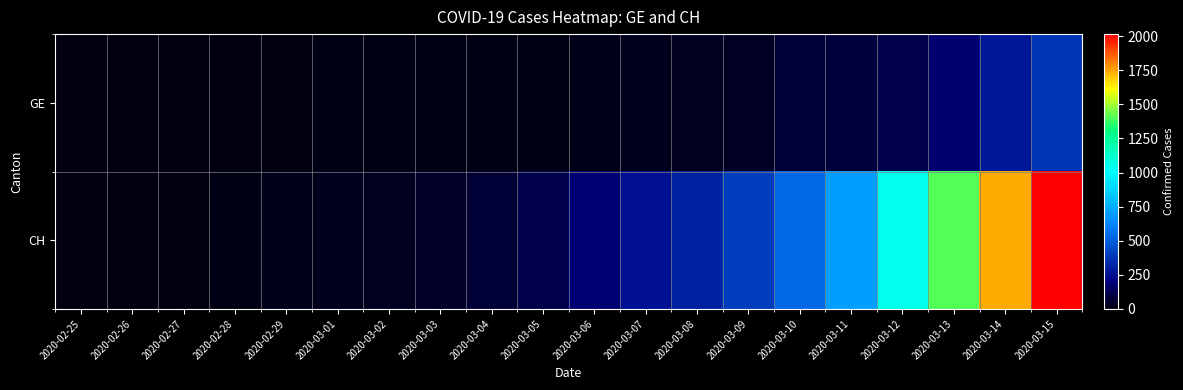

Reading right to left, transcribe all the data shown in this chart.

GE: 2020-03-15=374	2020-03-14=281	2020-03-13=178	2020-03-12=114	2020-03-11=84	2020-03-10=73	2020-03-09=47	2020-03-08=38	2020-03-07=30	2020-03-06=19	2020-03-05=15	2020-03-04=11	2020-03-03=11	2020-03-02=8	2020-03-01=8	2020-02-29=6	2020-02-28=4	2020-02-27=1	2020-02-26=1	2020-02-25=0
CH: 2020-03-15=2015	2020-03-14=1740	2020-03-13=1405	2020-03-12=1053	2020-03-11=701	2020-03-10=532	2020-03-09=395	2020-03-08=311	2020-03-07=254	2020-03-06=182	2020-03-05=117	2020-03-04=73	2020-03-03=54	2020-03-02=37	2020-03-01=27	2020-02-29=20	2020-02-28=13	2020-02-27=6	2020-02-26=2	2020-02-25=1